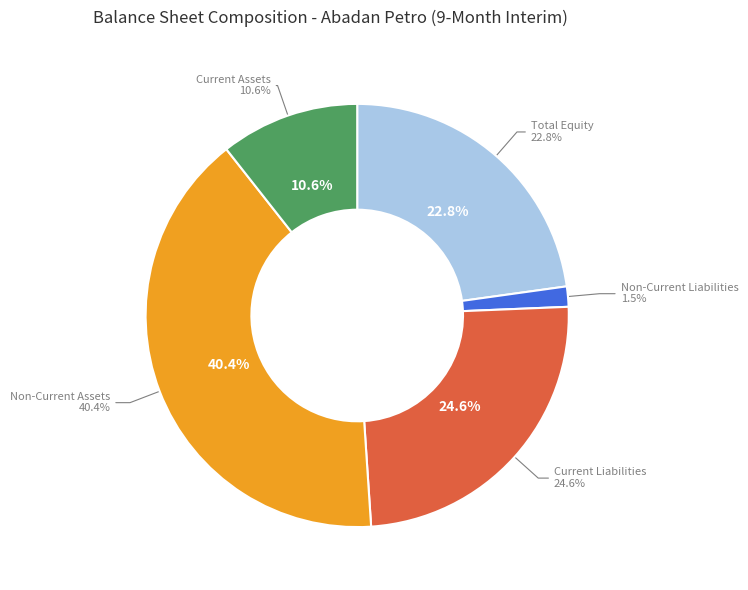

True or false: Non-Current Assets accounts for 40% of the total.

True